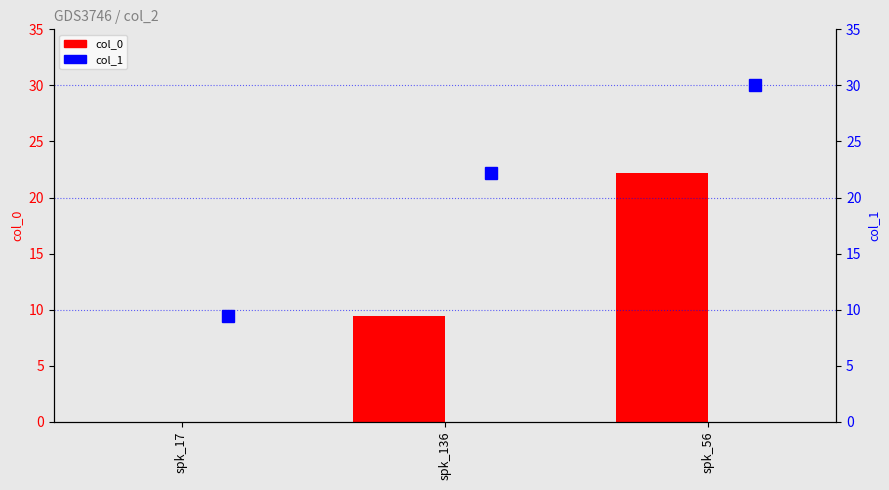

What is the label of the 2nd bar from the right?

spk_136